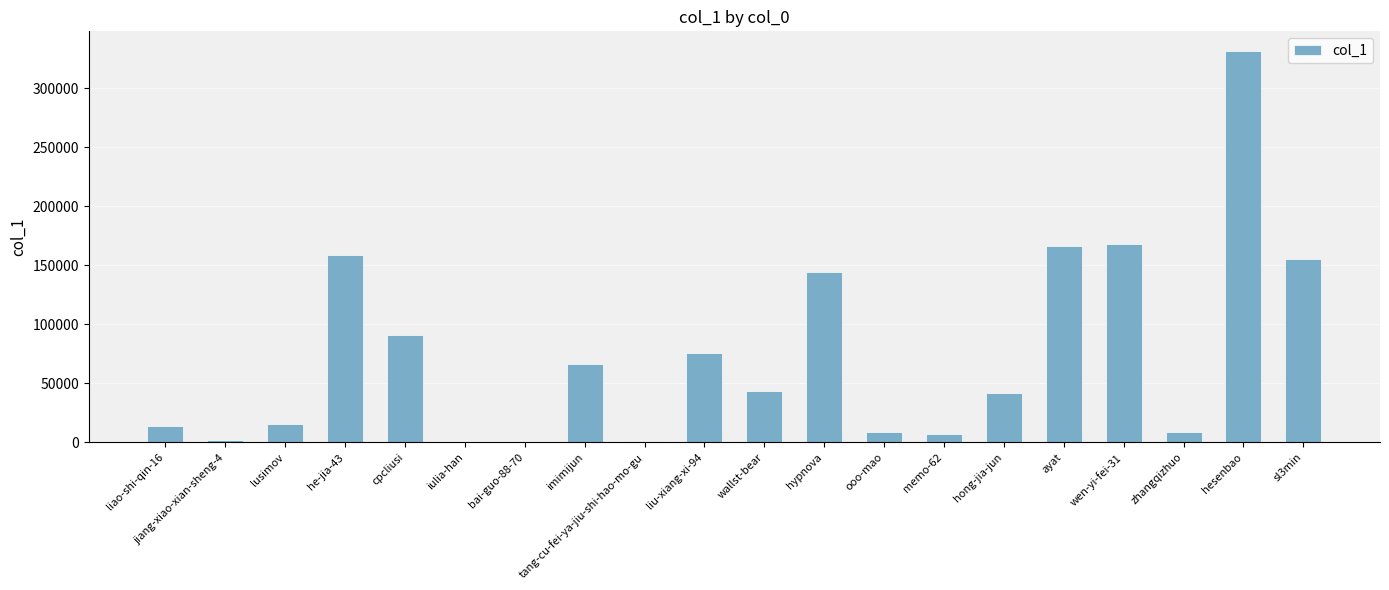

What is the maximum value shown in the chart?

331661